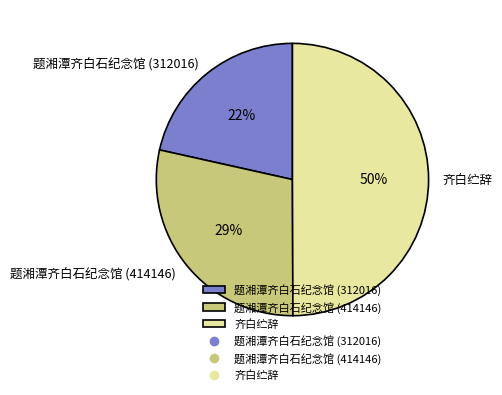

Approximately how many times larger is the value at 题湘潭齐白石纪念馆 (414146) compared to 齐白纻辞?

0.6